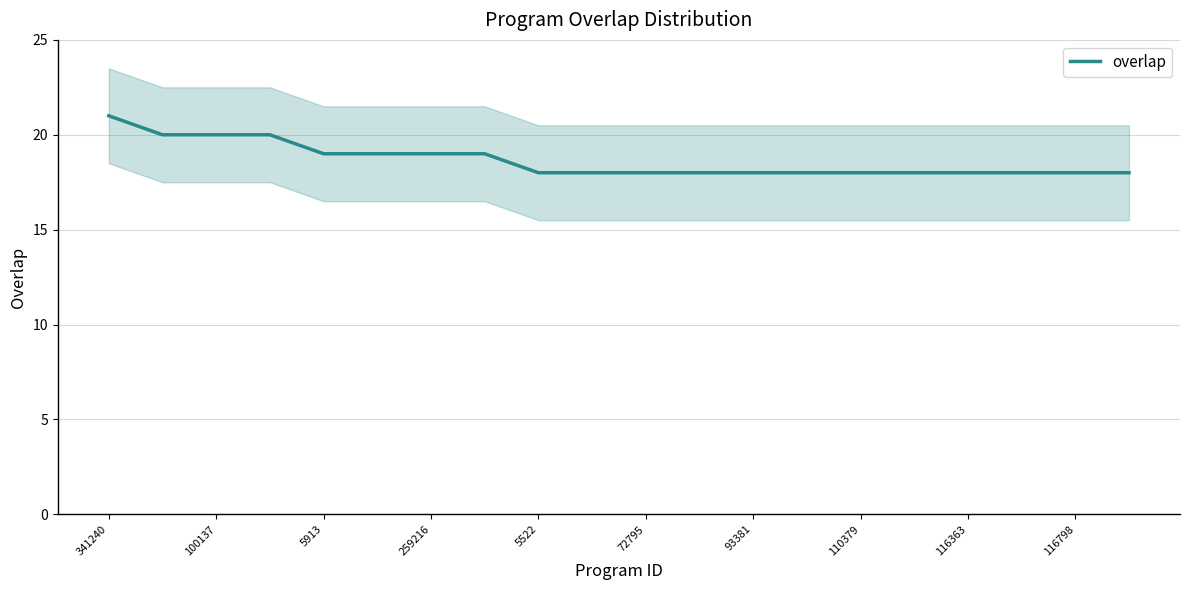

What is the maximum value for overlap?

21